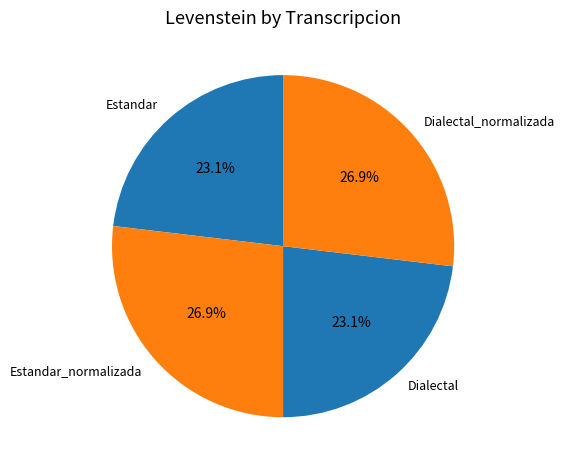

Count the number of slices in the pie.

4